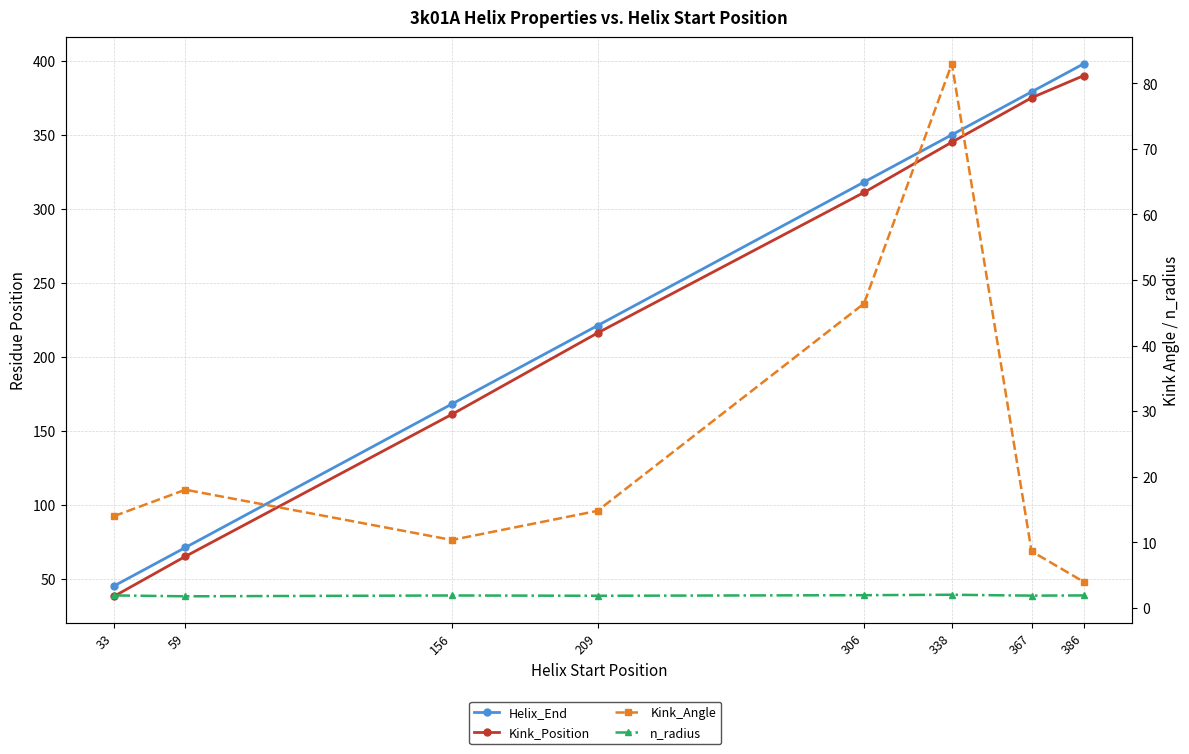

Which label corresponds to the largest value in the chart?

386